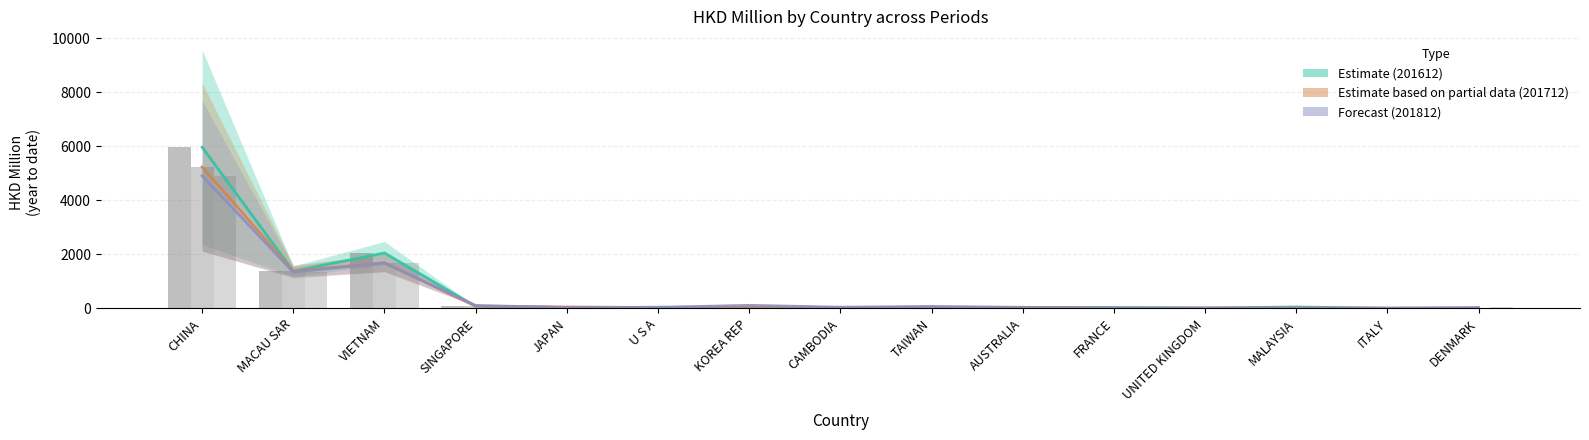

List the labels in order of Estimate based on partial data (201712) value, smallest first.

DENMARK, FRANCE, ITALY, UNITED KINGDOM, CAMBODIA, MALAYSIA, U S A, KOREA REP, AUSTRALIA, TAIWAN, JAPAN, SINGAPORE, MACAU SAR, VIETNAM, CHINA